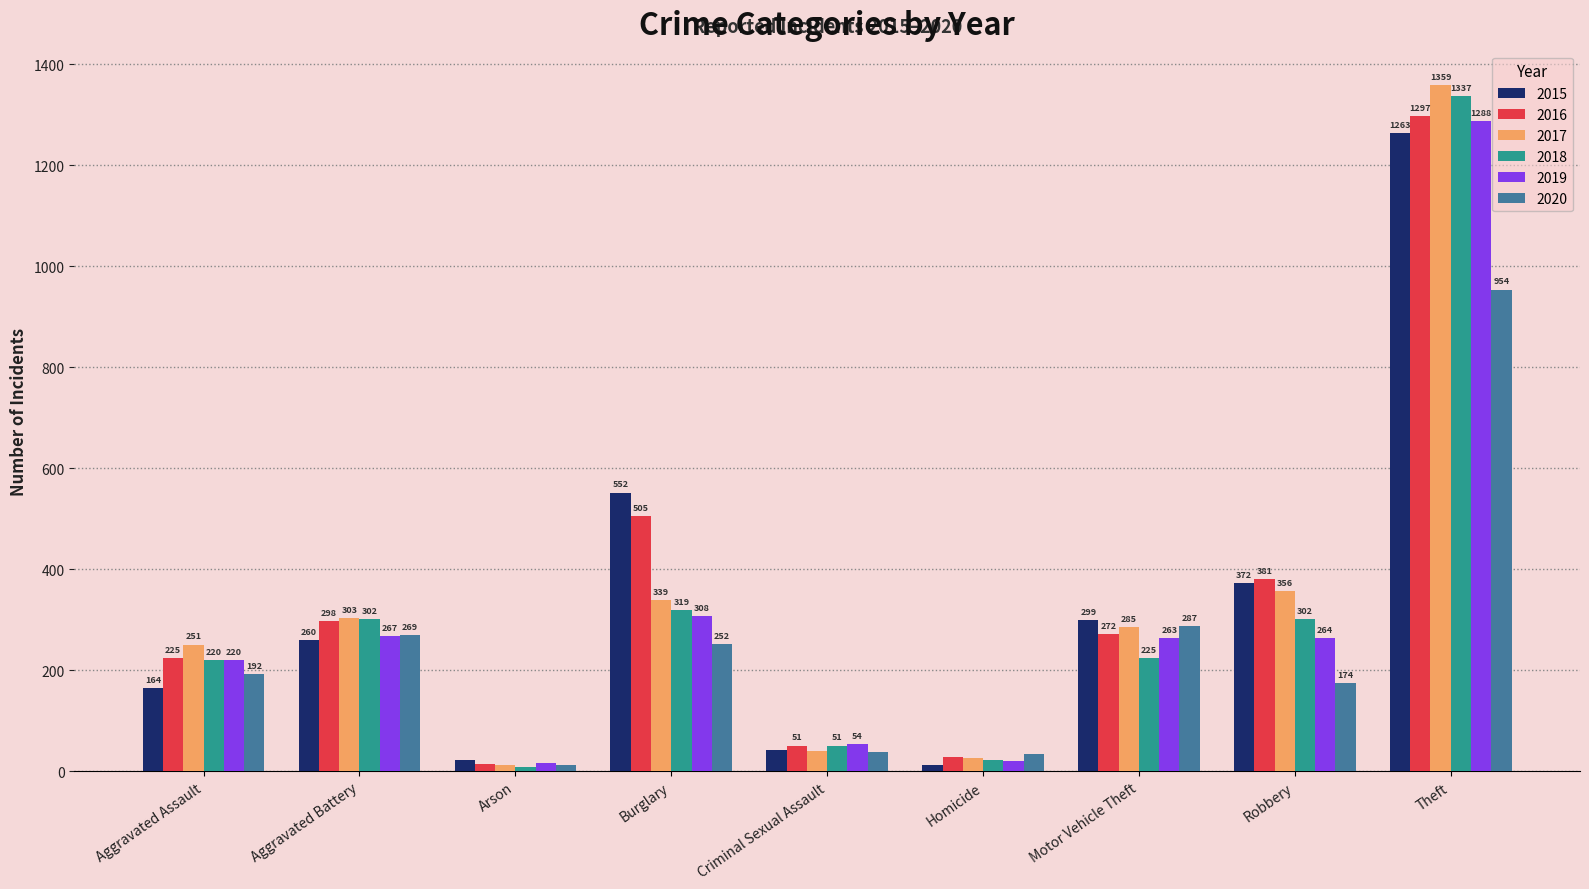

What is the label of the 5th bar from the left?

Criminal Sexual Assault